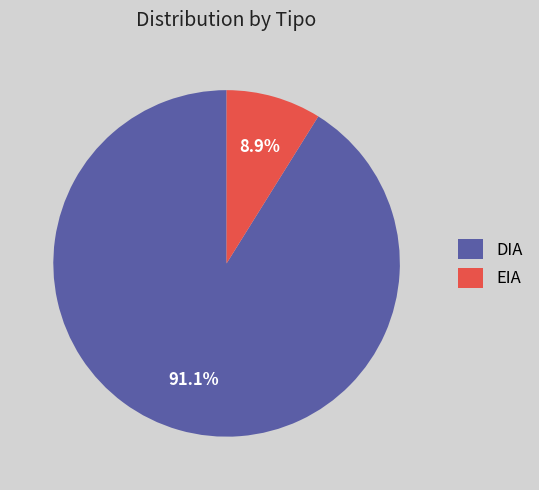

How many slices are in this pie chart?

2